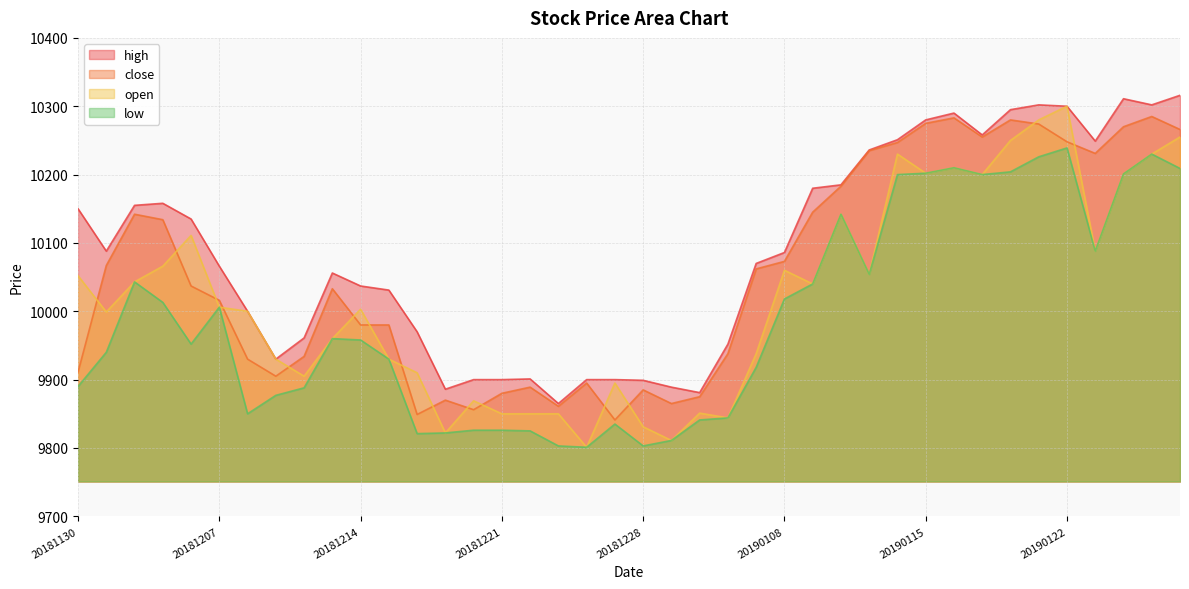

What is the sum of the low values at 20190109 and 20190117?

20240